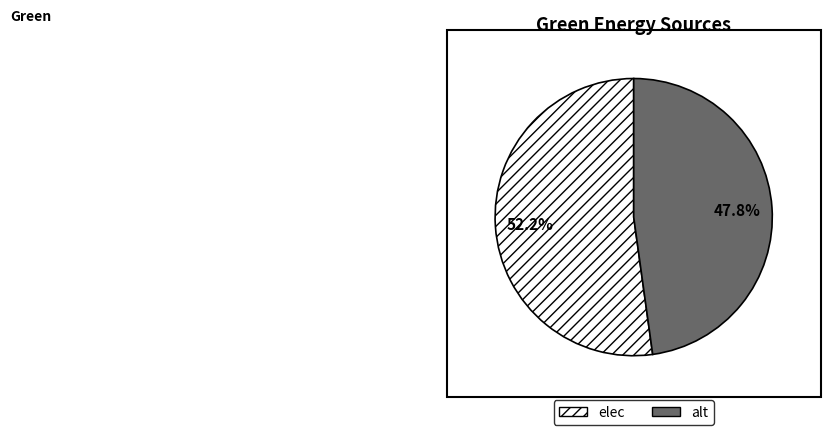

Does any single category account for the majority?

Yes